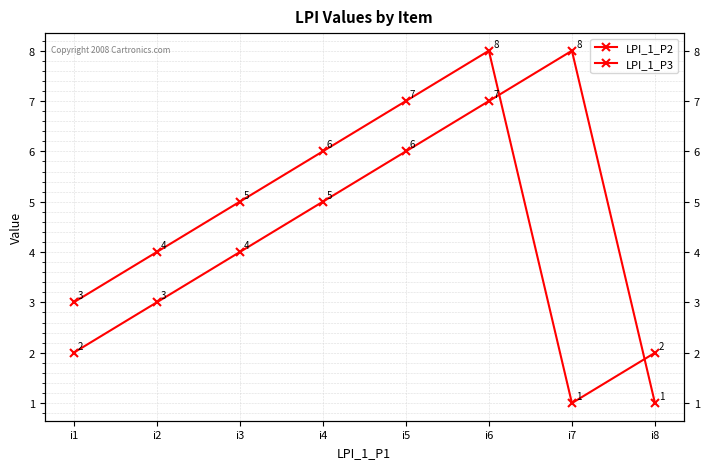

Read the LPI_1_P3 value at i4.

6